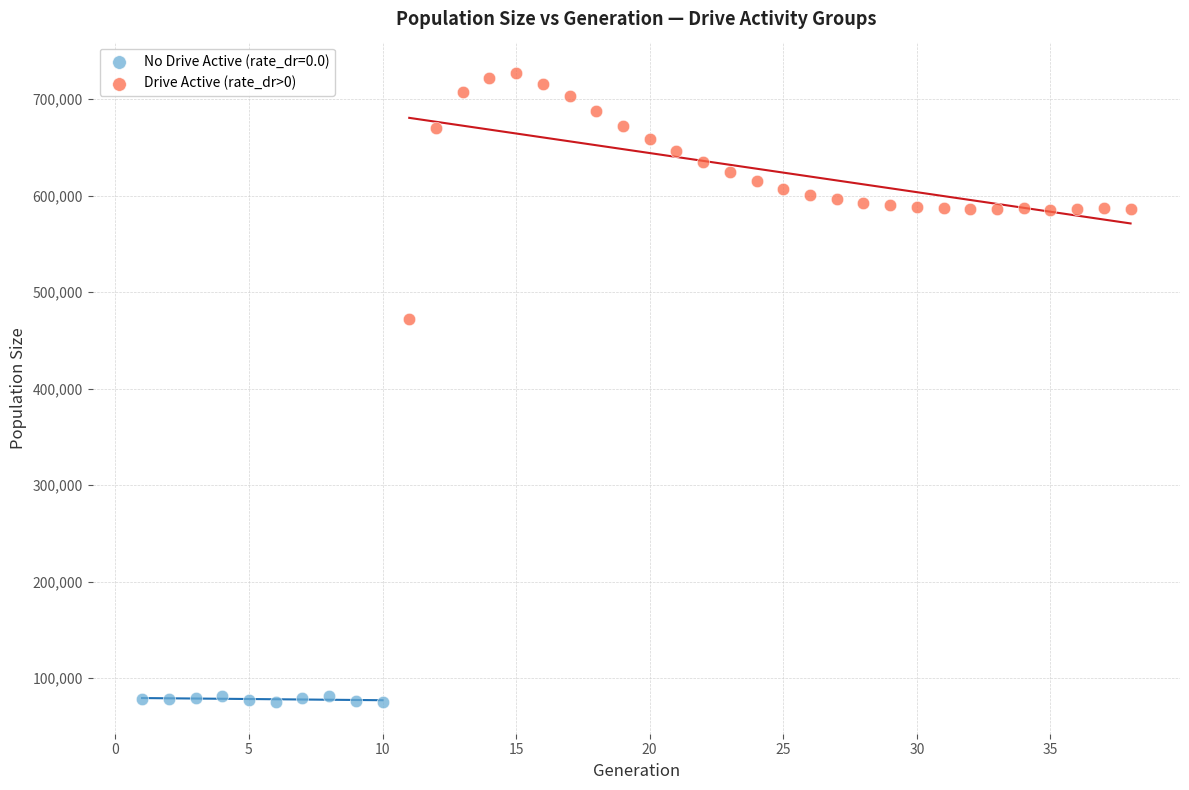

Which series has the largest Y range (max minus min)?

Drive Active (rate_dr>0)